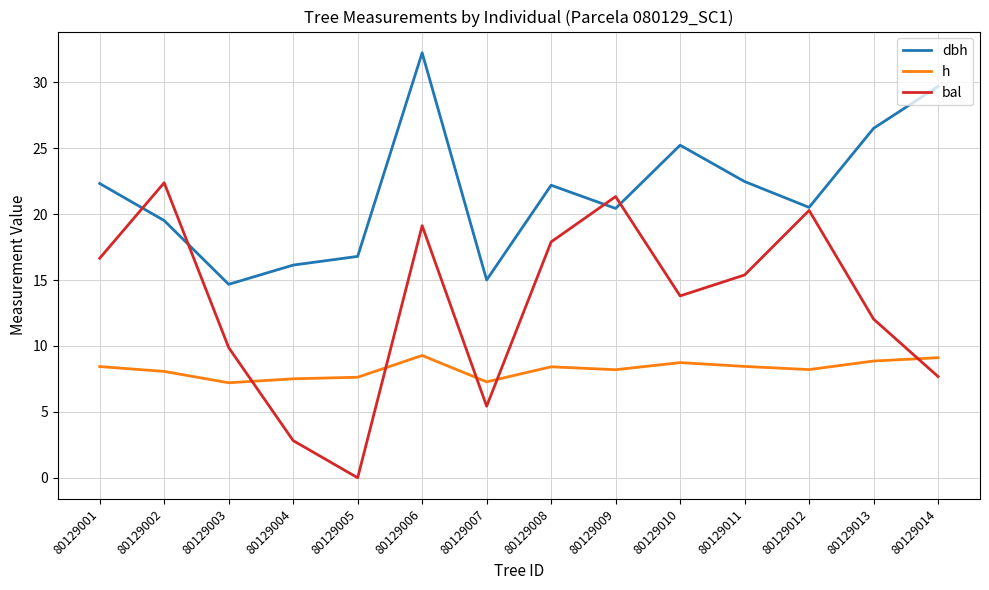

What is the approximate value of bal at 80129014?

7.7